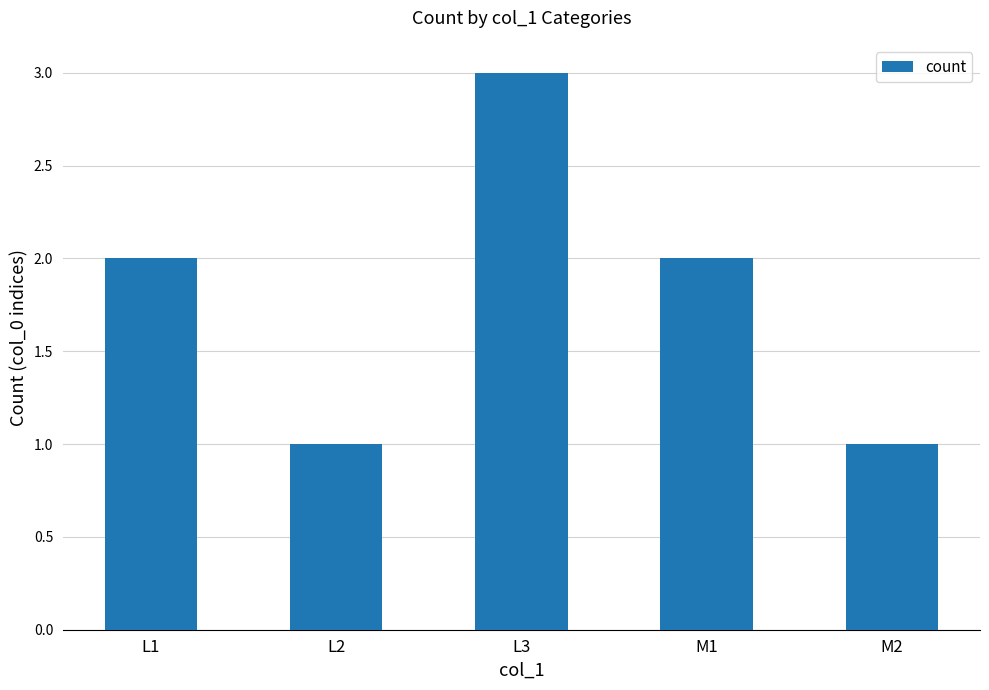

What is the value of the 2nd bar from the left?

1